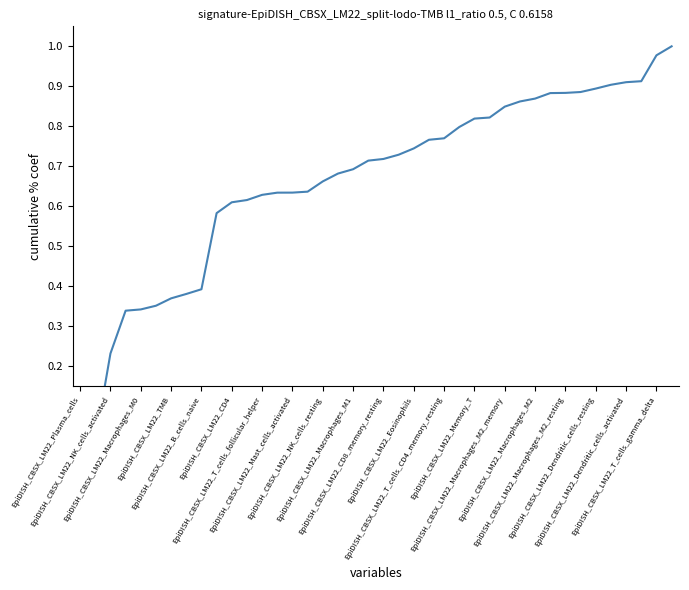

Between 29 and 34, which is larger?

34